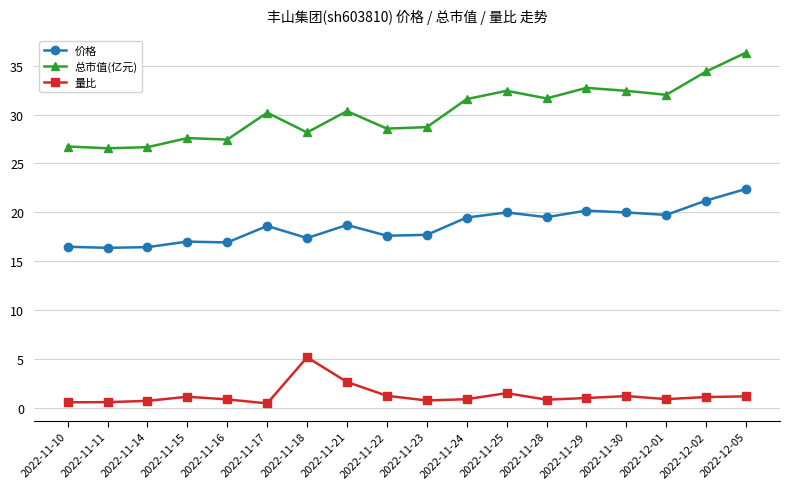

What is the label of the 3rd point from the right?

2022-12-01